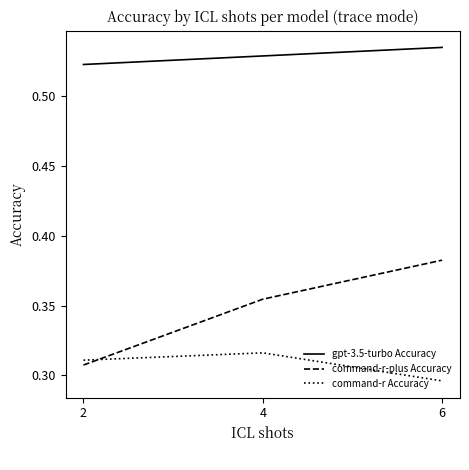

Is it true that command-r-plus Accuracy equals 0.1 at 6?

False